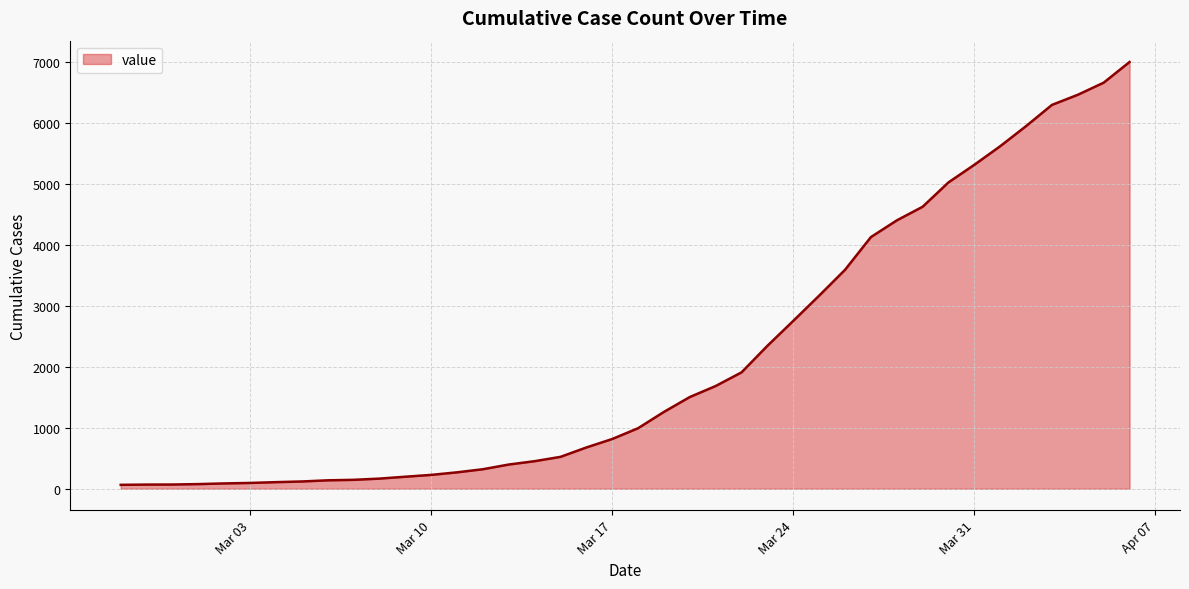

How many values are below 994?

20